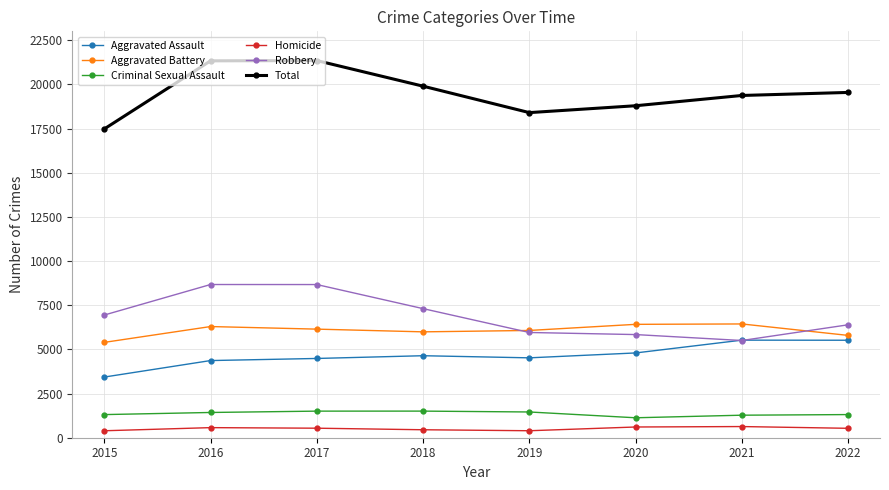

Where does the Homicide series first go above 539?

2016